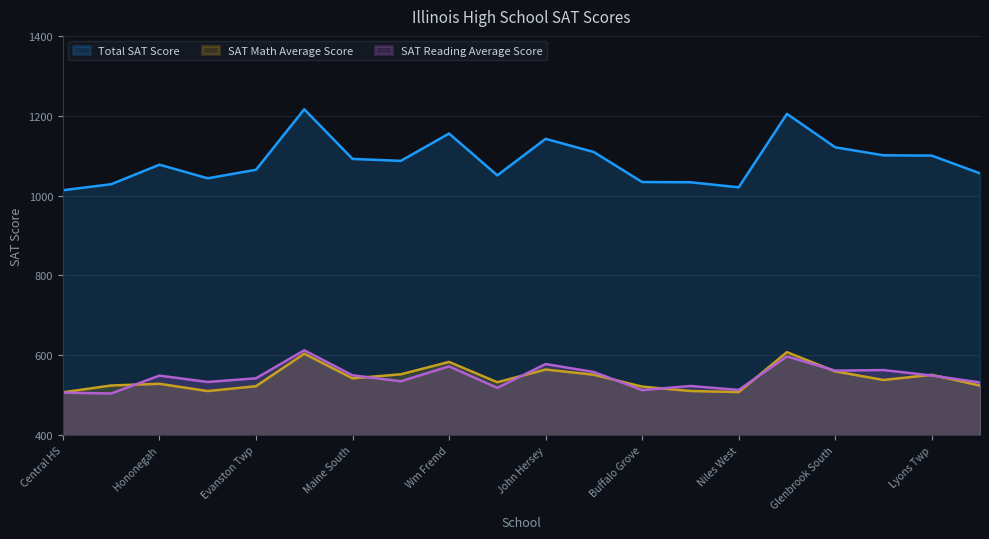

Count the number of categories in the chart.

20